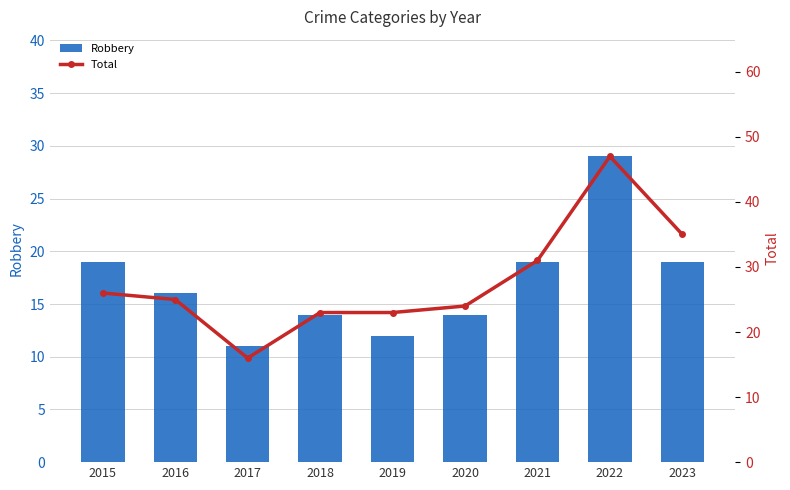

The Robbery series shows 9 at 2016. True or false?

False